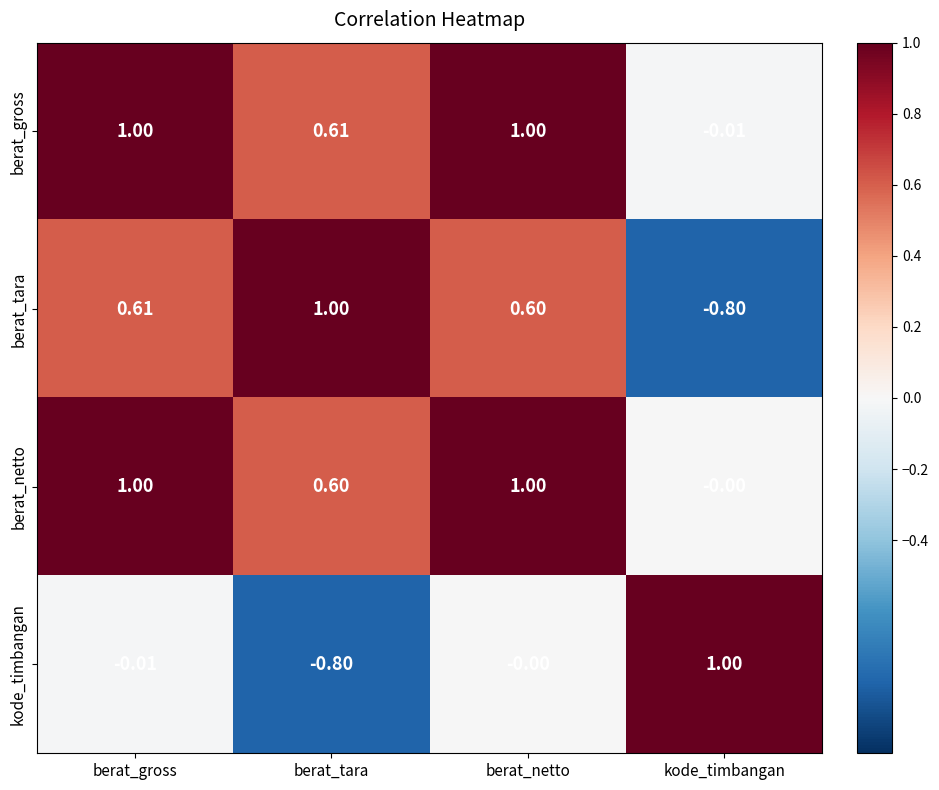

Where is berat_tara nearest to the value 0?

berat_netto